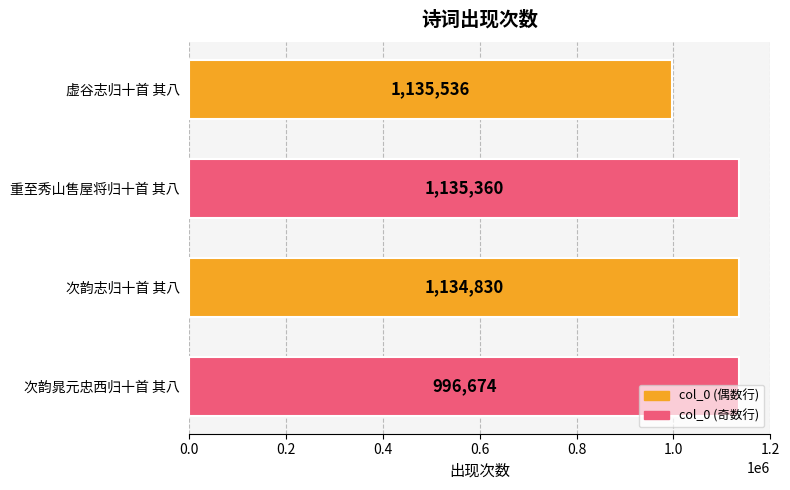

Rank the categories by value from lowest to highest.

虚谷志归十首 其八, 重至秀山售屋将归十首 其八, 次韵志归十首 其八, 次韵晁元忠西归十首 其八